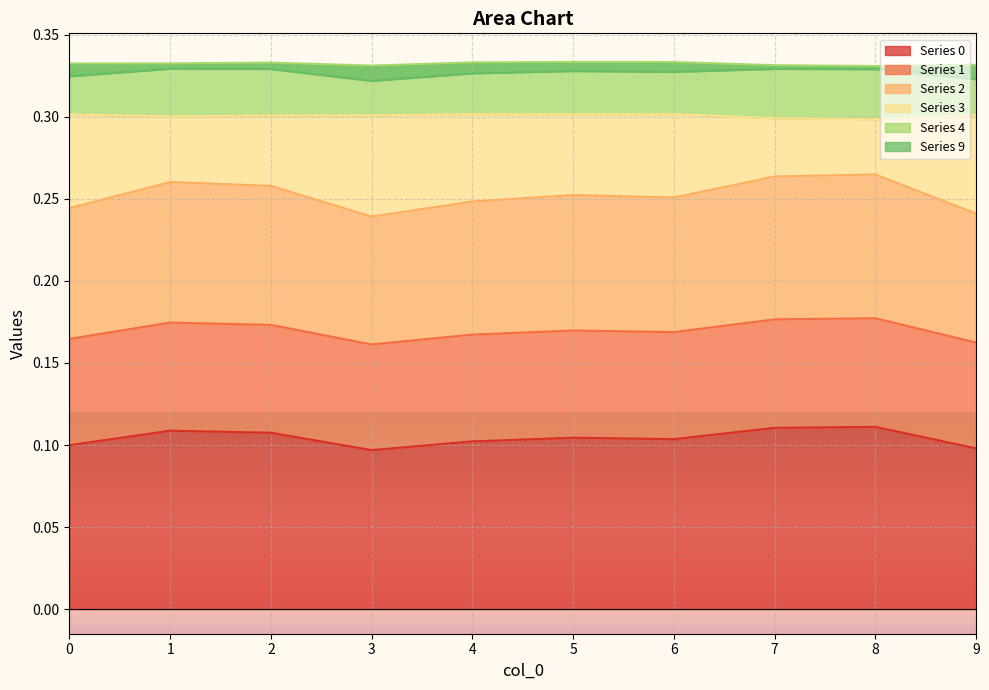

True or false: 4 has a value of 0.3 at 1.

True